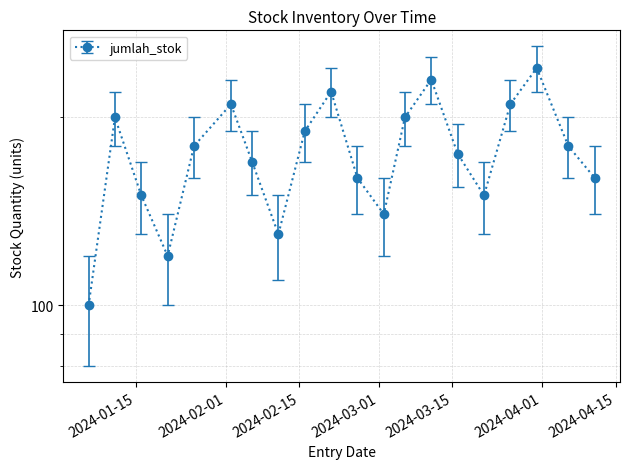

Reading left to right, what are all the values shown in this chart?

100	200	150	120	180	210	170	130	190	220	160	140	200	230	175	150	210	240	180	160